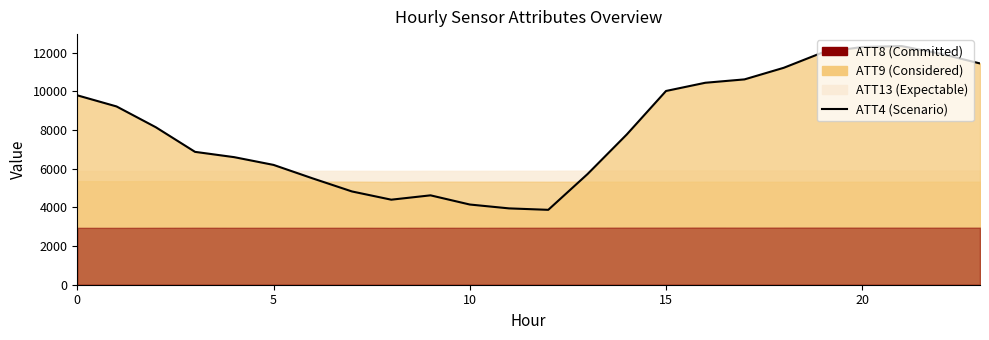

Is it true that the value at 0 is 15519?

False